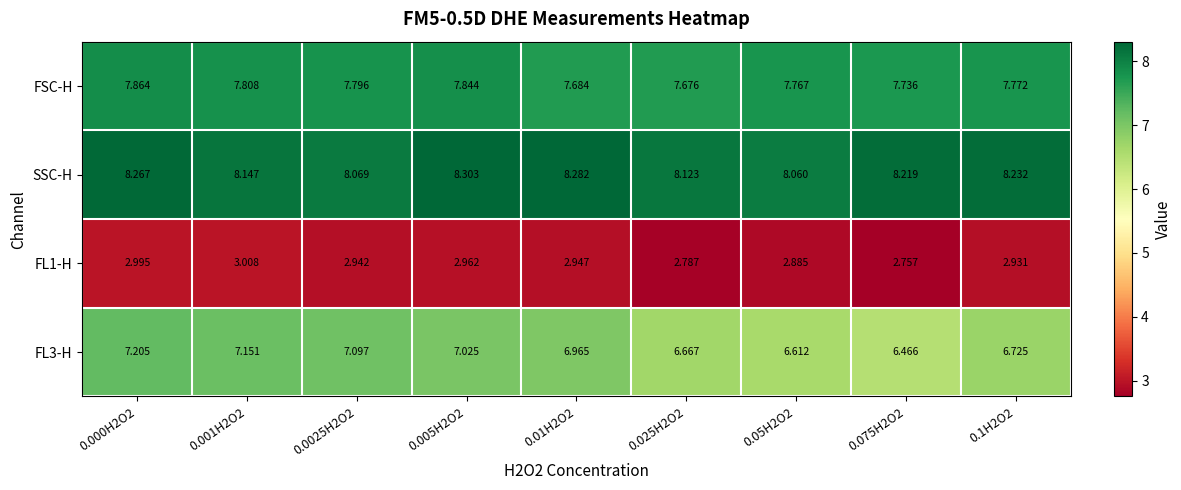

Which series has the largest total across all categories?

SSC-H